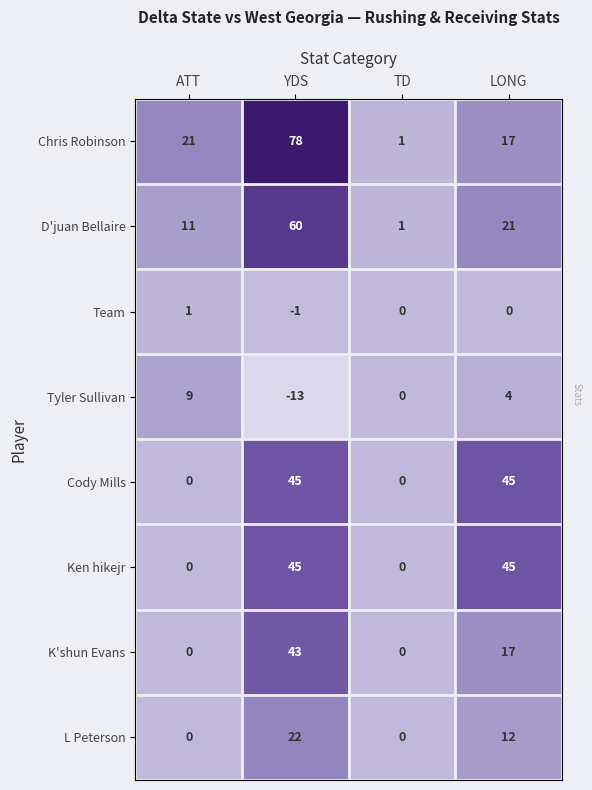

The Chris Robinson series shows 27 at LONG. True or false?

False